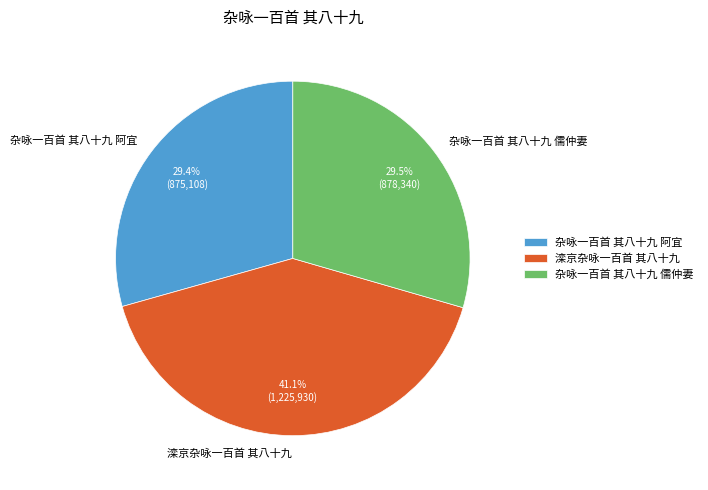

Is it true that 滦京杂咏一百首 其八十九 is 32% of the pie?

False